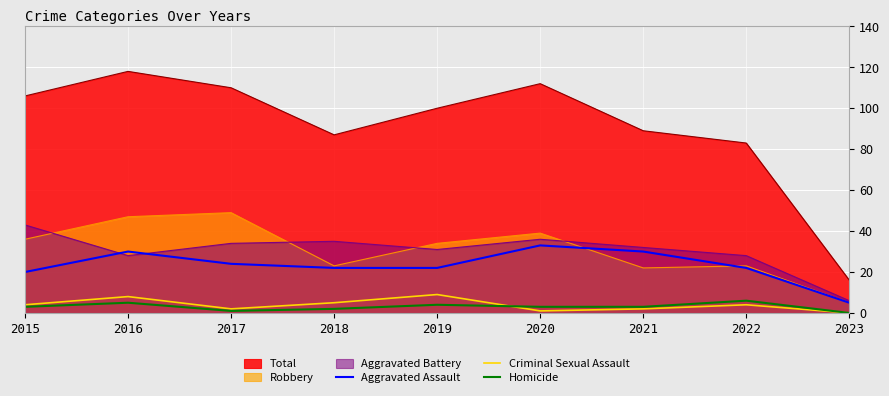

At which label does Homicide first exceed 3?

2016